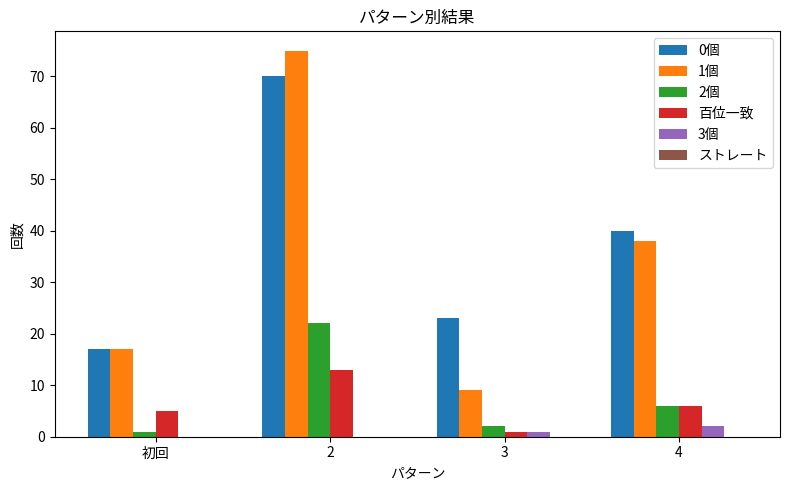

True or false: 2個 has a value of 8 at 2.

False